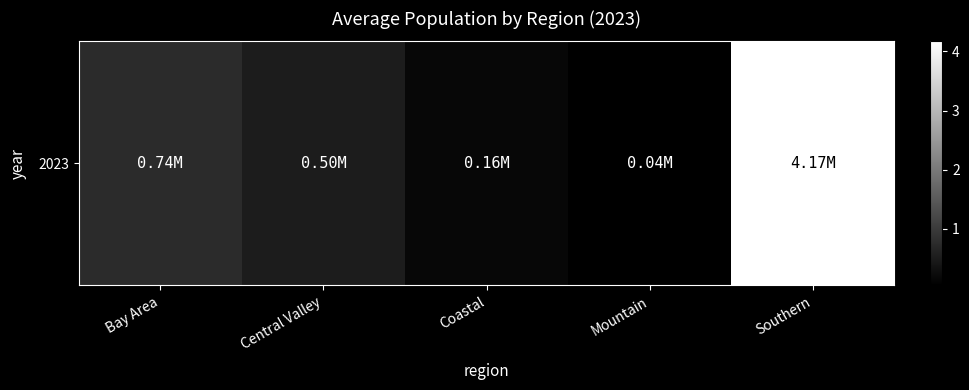

Is it true that the value at Mountain is 22413.2?

False